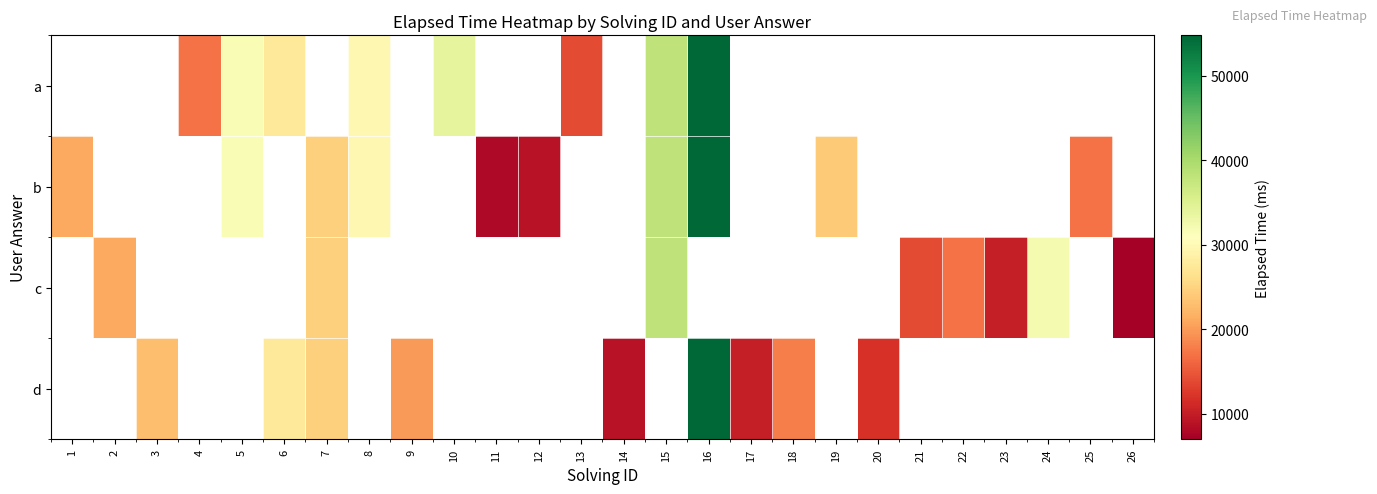

What is the greatest value displayed?

54750.0